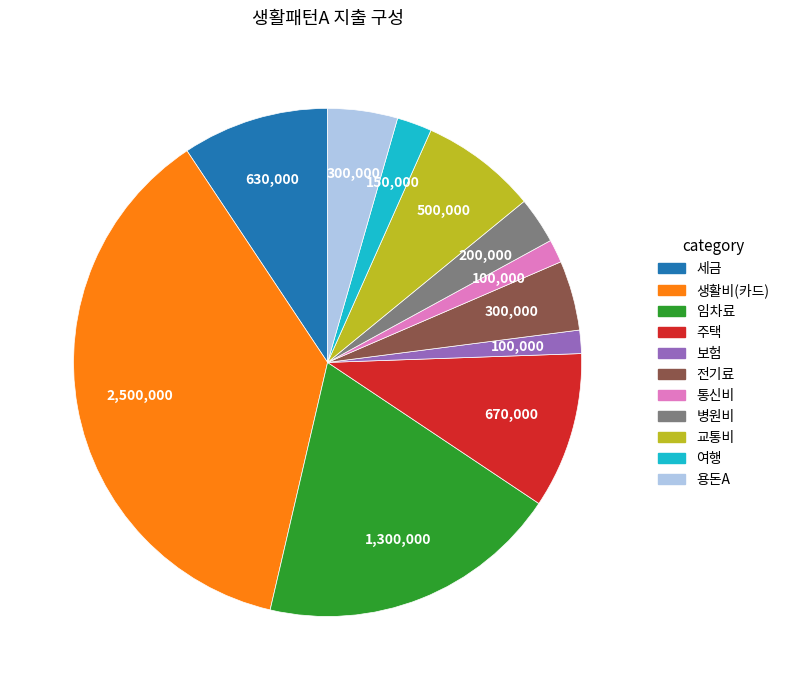

What is the largest slice in the pie chart?

생활비(카드)